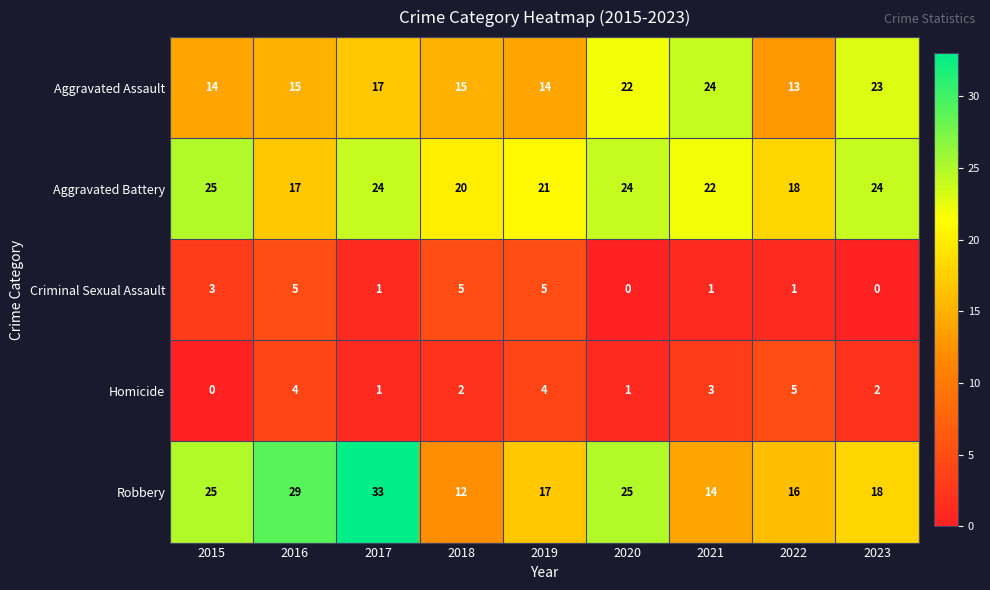

Which series changed the most between 2015 and 2018?

Robbery